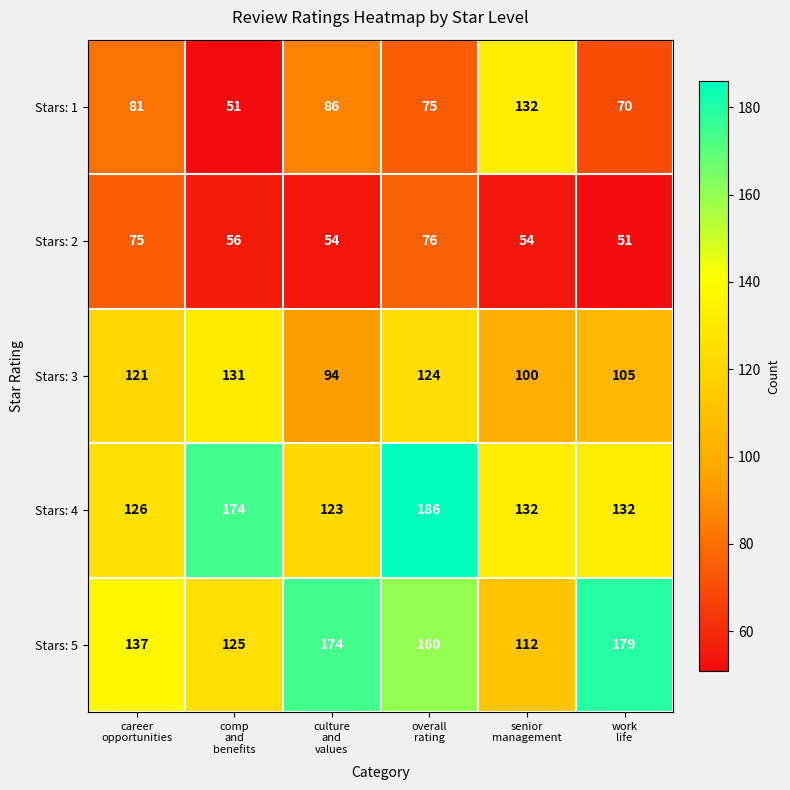

What is the highest value of the Stars: 1 series?

132